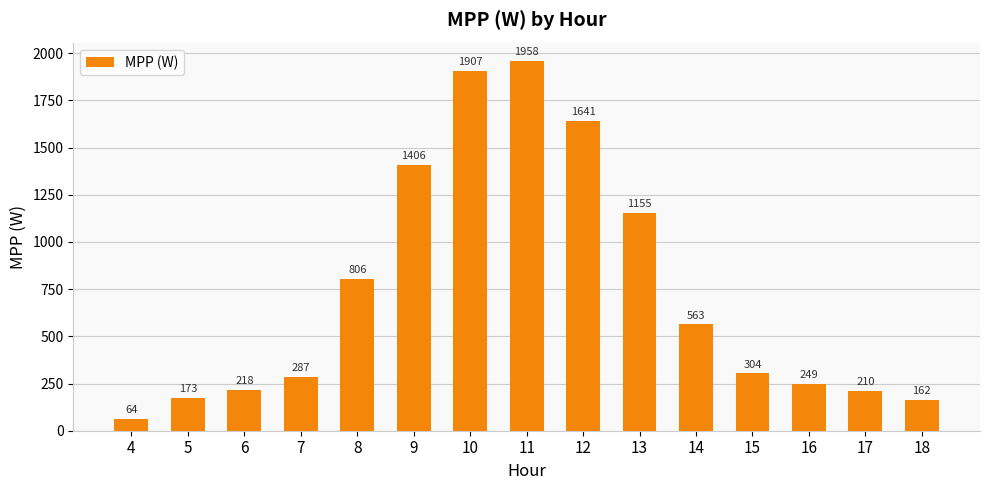

Between 7 and 4, which is larger?

7